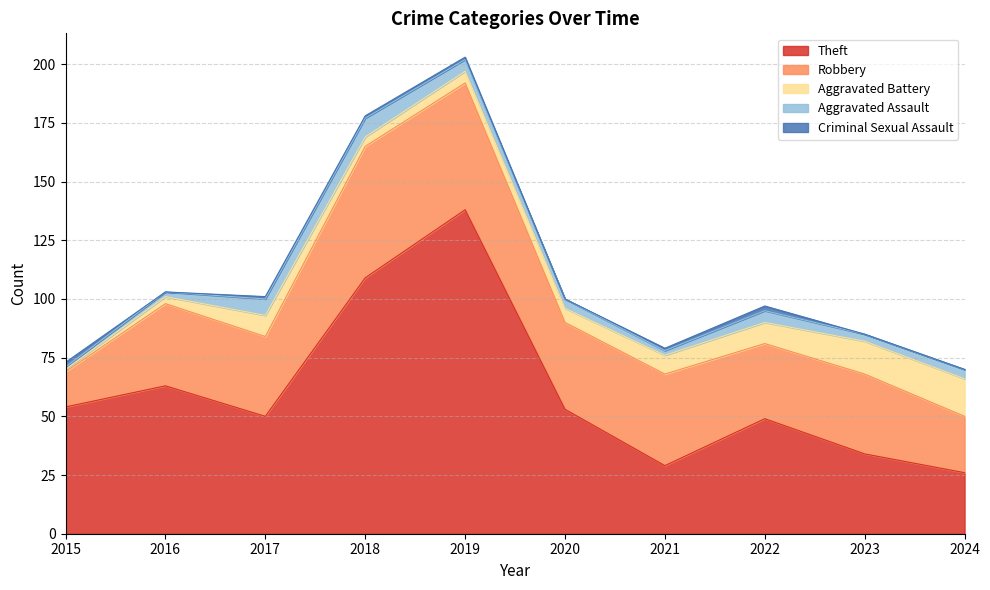

Reading left to right, extract all data points from this chart.

Theft: 2015=54	2016=63	2017=50	2018=109	2019=138	2020=53	2021=29	2022=49	2023=34	2024=26
Robbery: 2015=15	2016=35	2017=34	2018=56	2019=54	2020=37	2021=39	2022=32	2023=34	2024=24
Aggravated Battery: 2015=1	2016=3	2017=9	2018=4	2019=5	2020=6	2021=8	2022=9	2023=14	2024=16
Aggravated Assault: 2015=1	2016=2	2017=7	2018=8	2019=5	2020=4	2021=2	2022=5	2023=3	2024=4
Criminal Sexual Assault: 2015=2	2016=0	2017=1	2018=1	2019=1	2020=0	2021=1	2022=2	2023=0	2024=0